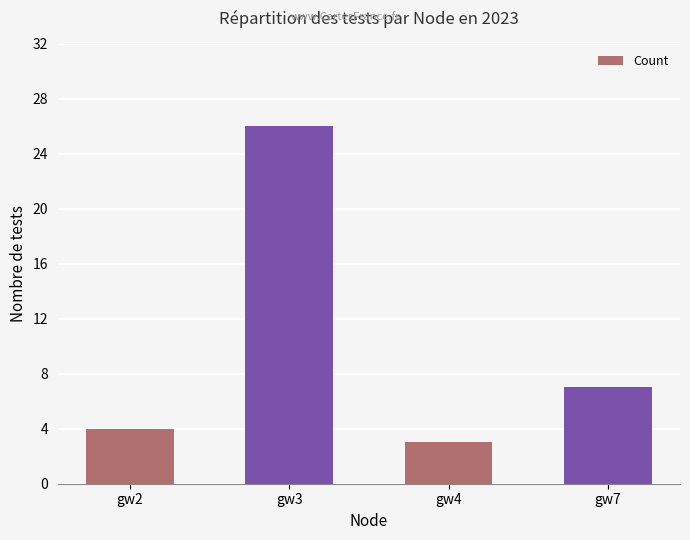

How many data points does each series have?

4